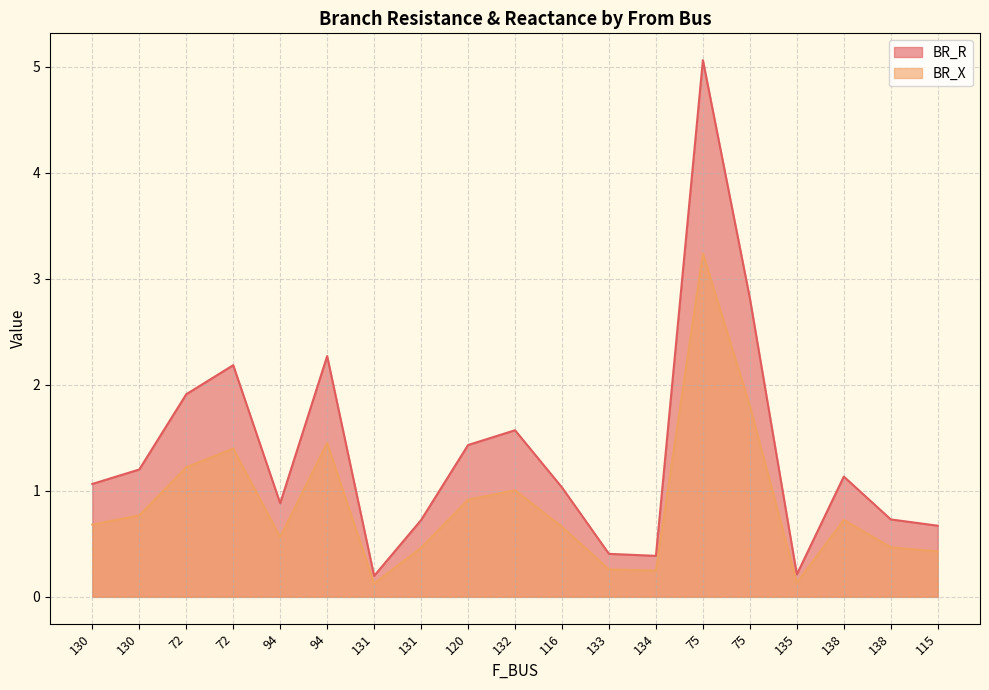

How many lines are shown in the chart?

2